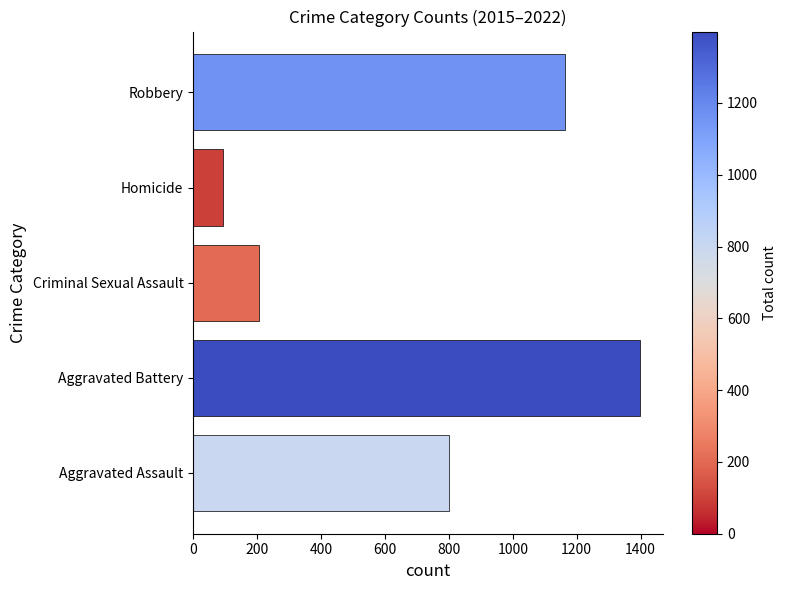

List the labels in order of value, smallest first.

Homicide, Criminal Sexual Assault, Aggravated Assault, Robbery, Aggravated Battery